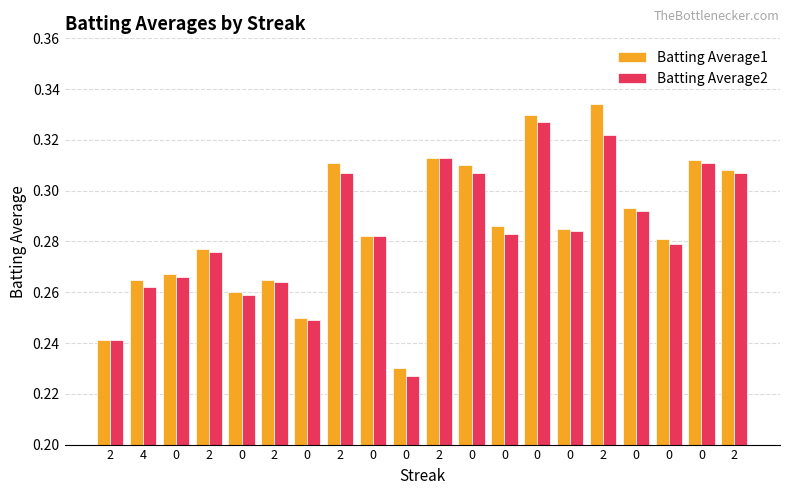

Reading left to right, extract all data points from this chart.

Batting Average1: 0.2	0.3	0.3	0.3	0.3	0.3	0.2	0.3	0.3	0.2	0.3	0.3	0.3	0.3	0.3	0.3	0.3	0.3	0.3	0.3
Batting Average2: 0.2	0.3	0.3	0.3	0.3	0.3	0.2	0.3	0.3	0.2	0.3	0.3	0.3	0.3	0.3	0.3	0.3	0.3	0.3	0.3